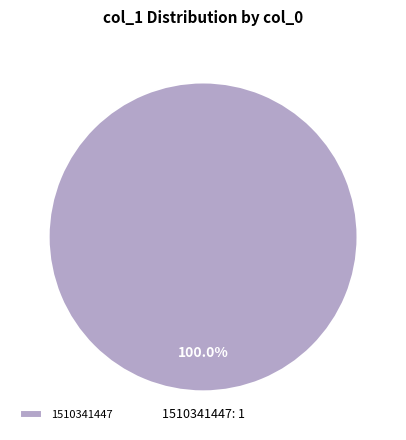

Which slice represents more than half of the pie?

1510341447